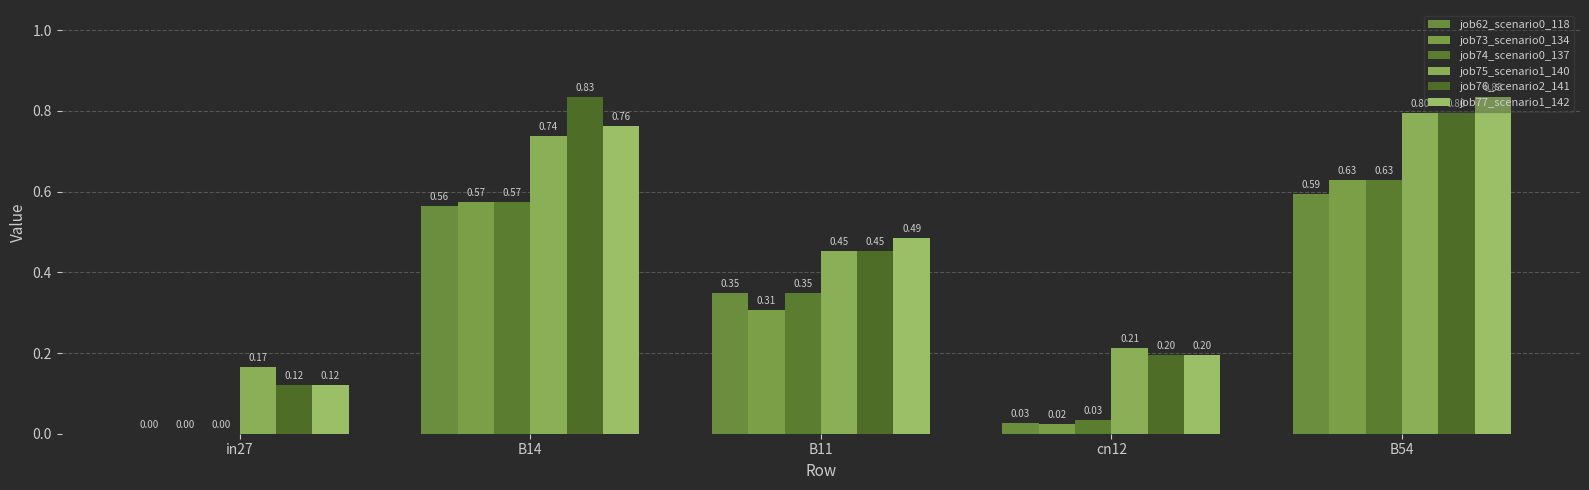

Which series has the largest range (max minus min)?

job76_scenario2_141